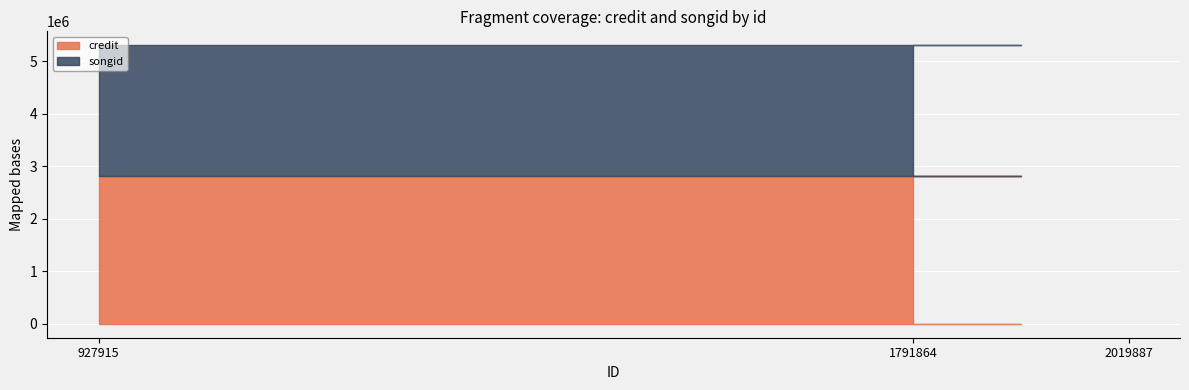

True or false: credit has a value of 2814782 at 1791864.

True